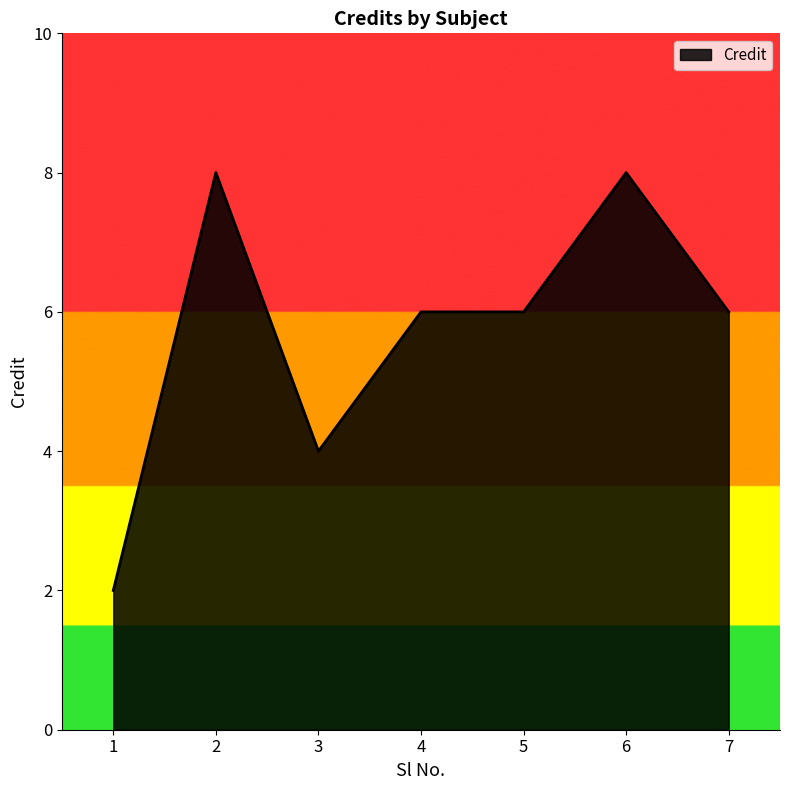

At which category does the chart reach its minimum across all series?

1